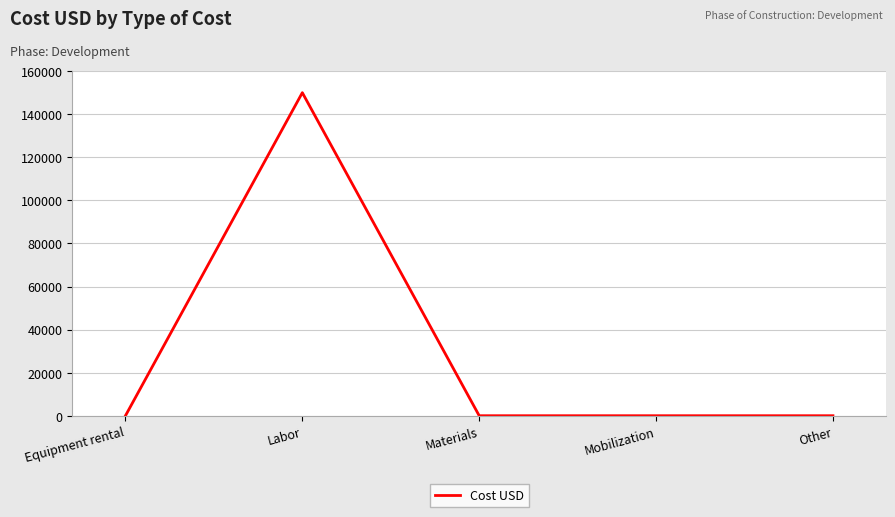

Reading left to right, transcribe all the data shown in this chart.

0	150000	0	0	0